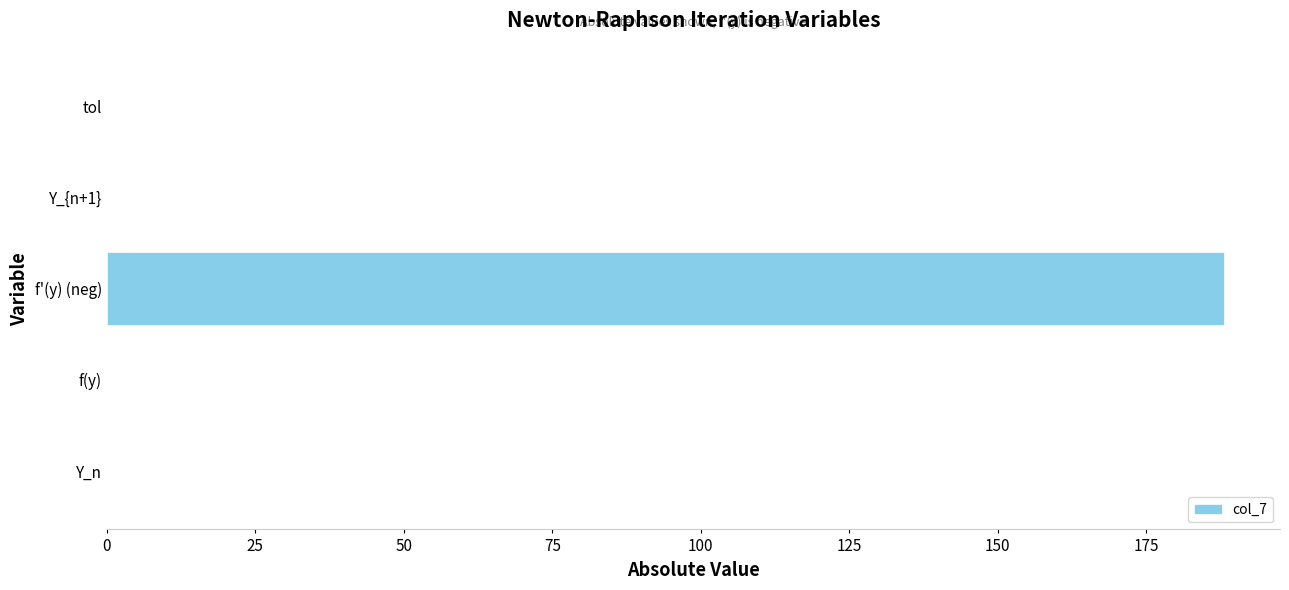

How many distinct data groups are displayed?

1